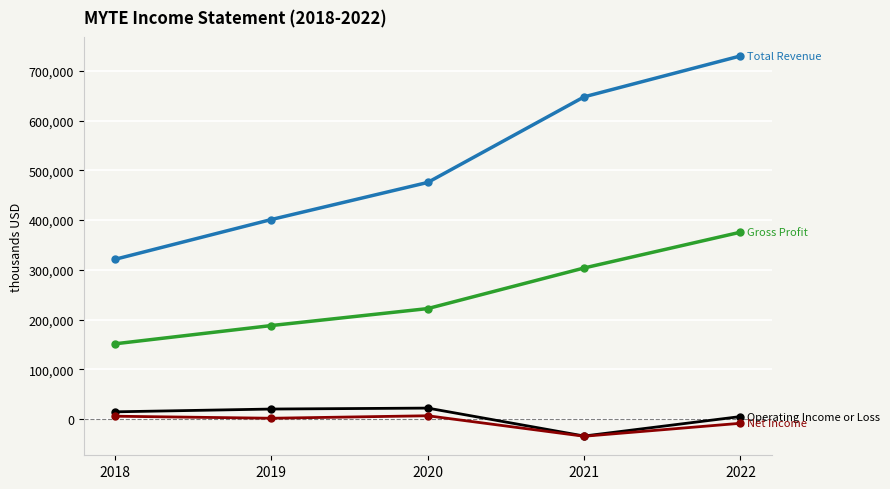

How many distinct data groups are displayed?

4